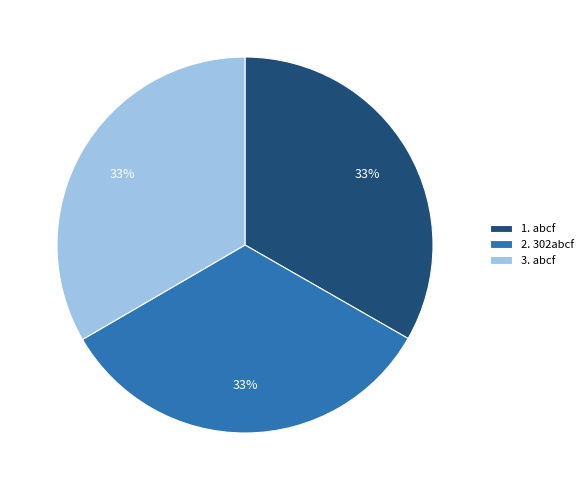

To the nearest percent, what percentage of the pie is 1. abcf?

33%